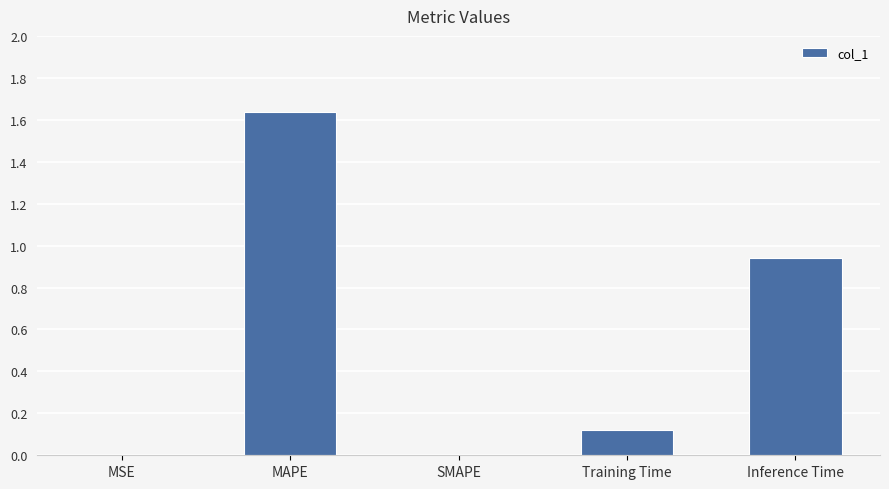

What is the sum of all values?

2.7